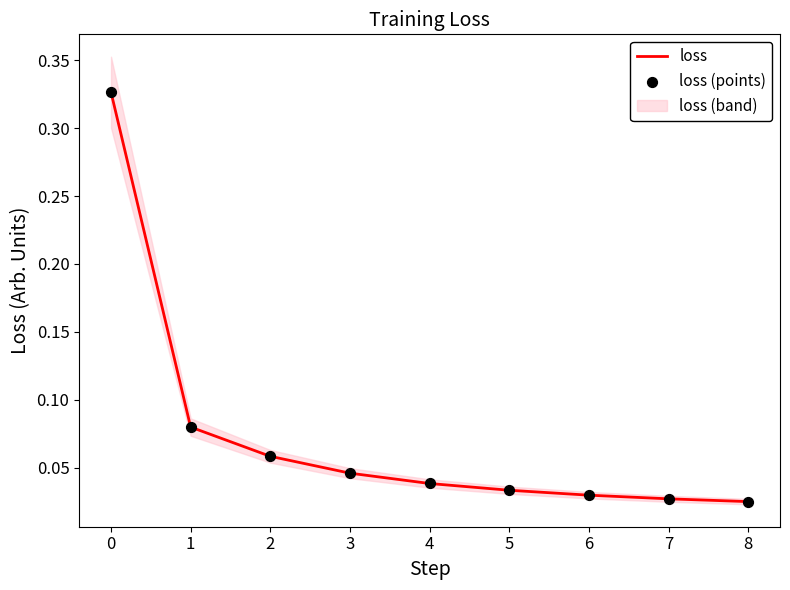

At how many categories does at least one series exceed 0?

9